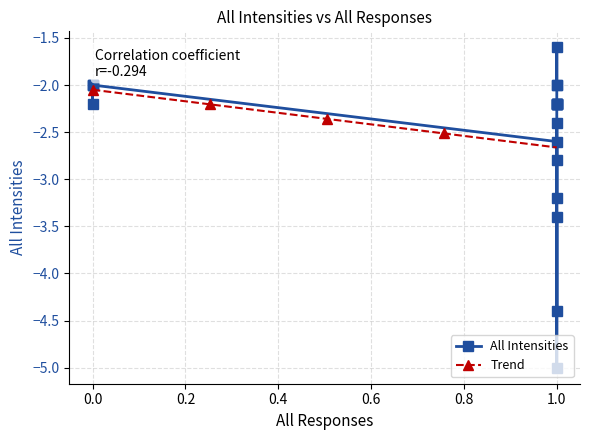

Reading right to left, transcribe all the data shown in this chart.

1=-2.0	1=-2.0	1=-1.6	1=-2.2	1=-2.2	1=-2.2	0=-2.2	0=-2.0	1=-2.2	0=-2.0	1=-2.2	1=-2.2	1=-2.4	1=-2.8	1=-3.2	0=-2.0	1=-2.6	1=-3.4	1=-4.4	1=-5.0